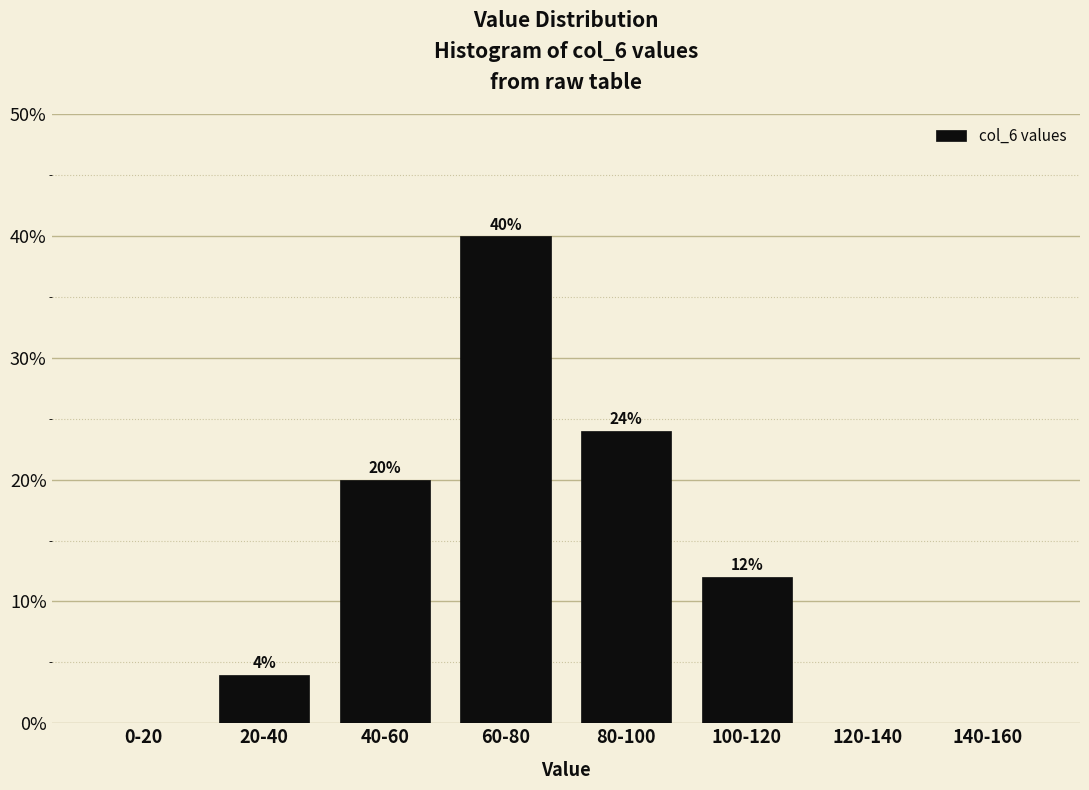

Reading right to left, list all the values displayed in this chart.

140-160=0	120-140=0	100-120=12	80-100=24	60-80=40	40-60=20	20-40=4	0-20=0